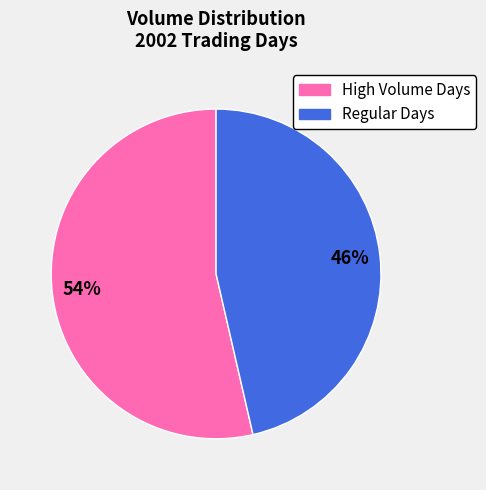

Is there a majority slice in this chart?

Yes